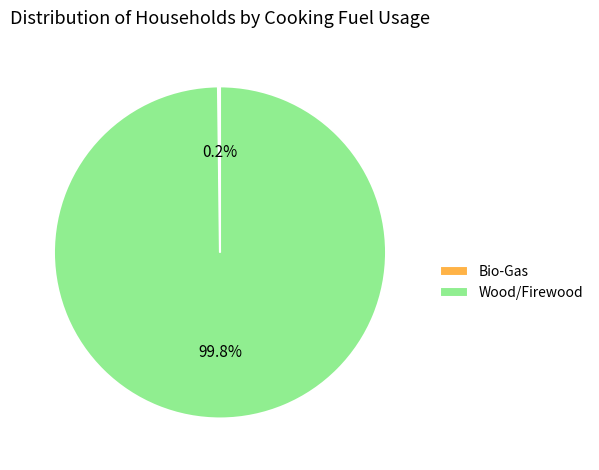

Does Wood/Firewood account for over 50% of the chart?

Yes